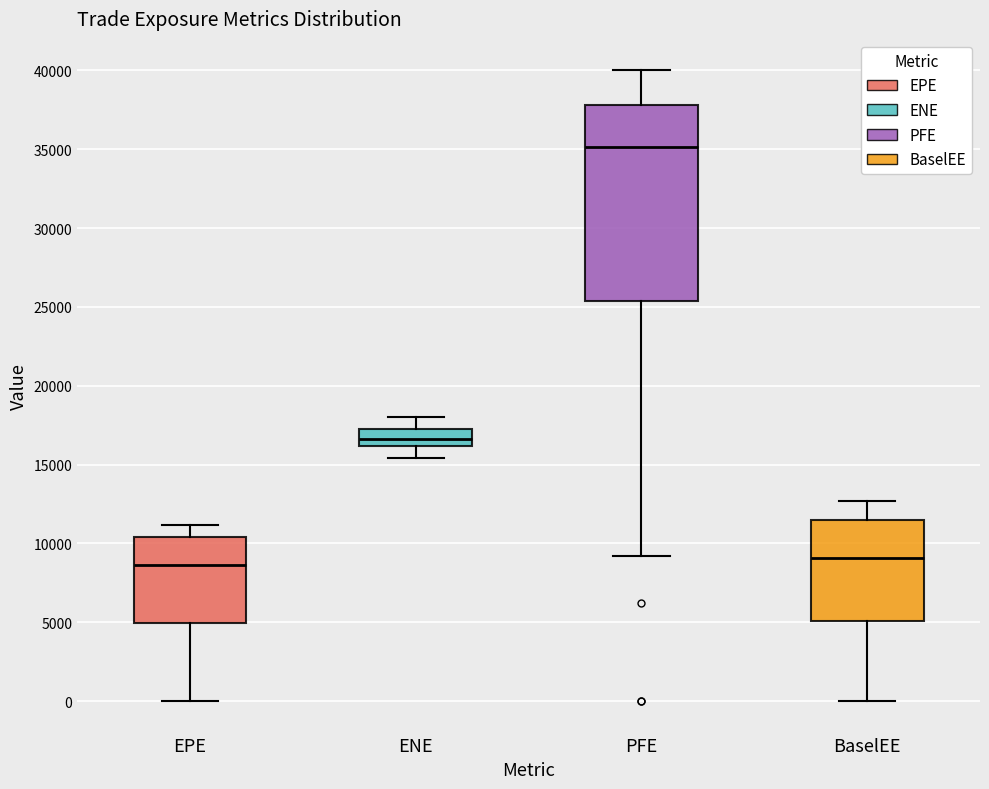

Which box has the highest median line?

PFE